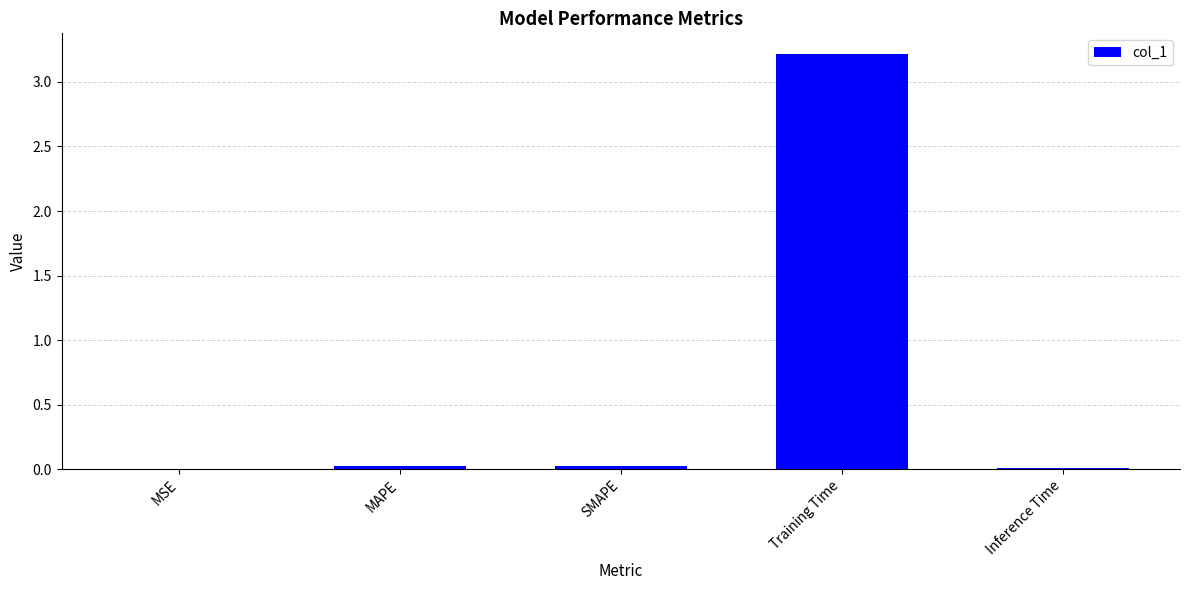

What is the greatest value displayed?

3.2